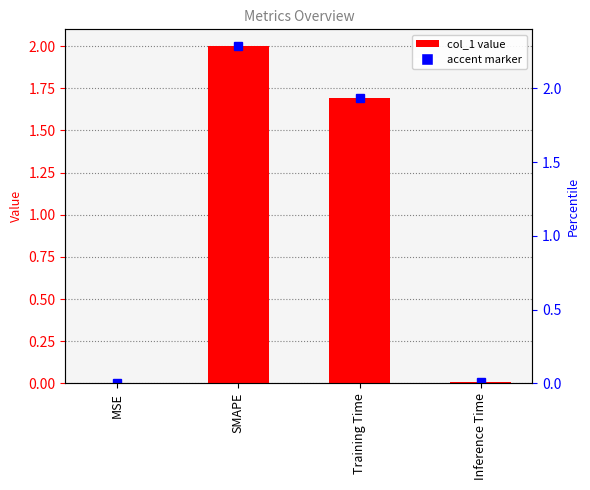

How many data points are less than 1?

2